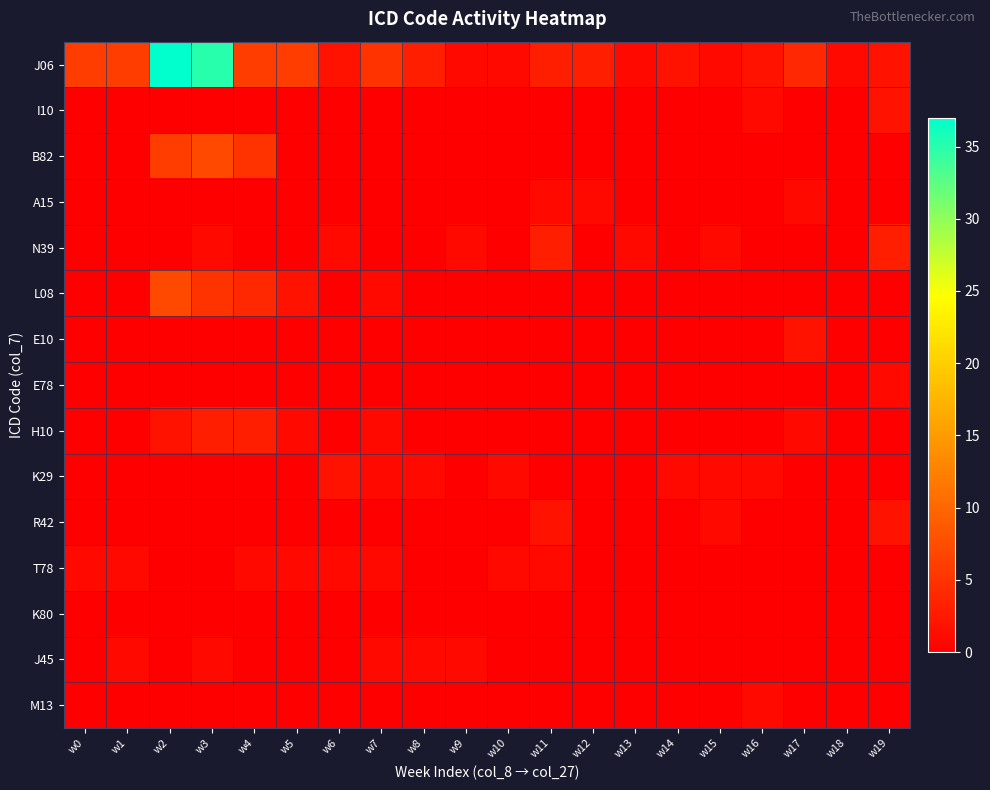

Reading left to right, transcribe all the data shown in this chart.

J06: w0=6	w1=6	w2=37	w3=35	w4=6	w5=6	w6=2	w7=5	w8=3	w9=1	w10=1	w11=3	w12=3	w13=1	w14=2	w15=1	w16=2	w17=4	w18=1	w19=2
I10: w0=0	w1=0	w2=0	w3=0	w4=0	w5=0	w6=0	w7=0	w8=0	w9=0	w10=0	w11=0	w12=0	w13=0	w14=0	w15=0	w16=1	w17=0	w18=0	w19=2
B82: w0=0	w1=0	w2=6	w3=7	w4=5	w5=0	w6=0	w7=0	w8=0	w9=0	w10=0	w11=0	w12=0	w13=0	w14=0	w15=0	w16=0	w17=0	w18=0	w19=0
A15: w0=0	w1=0	w2=0	w3=0	w4=0	w5=0	w6=0	w7=0	w8=0	w9=0	w10=0	w11=1	w12=1	w13=0	w14=0	w15=0	w16=0	w17=1	w18=0	w19=0
N39: w0=0	w1=0	w2=0	w3=1	w4=0	w5=0	w6=1	w7=0	w8=0	w9=1	w10=0	w11=3	w12=0	w13=1	w14=0	w15=1	w16=0	w17=0	w18=0	w19=3
L08: w0=0	w1=0	w2=7	w3=5	w4=4	w5=2	w6=0	w7=1	w8=0	w9=0	w10=0	w11=0	w12=0	w13=0	w14=0	w15=0	w16=0	w17=0	w18=0	w19=0
E10: w0=0	w1=0	w2=0	w3=0	w4=0	w5=0	w6=0	w7=0	w8=0	w9=0	w10=0	w11=0	w12=0	w13=0	w14=0	w15=0	w16=0	w17=2	w18=0	w19=0
E78: w0=0	w1=0	w2=0	w3=0	w4=0	w5=0	w6=0	w7=0	w8=0	w9=0	w10=0	w11=0	w12=0	w13=0	w14=0	w15=0	w16=0	w17=0	w18=0	w19=1
H10: w0=0	w1=0	w2=2	w3=3	w4=3	w5=1	w6=0	w7=1	w8=0	w9=0	w10=0	w11=0	w12=0	w13=0	w14=0	w15=0	w16=0	w17=1	w18=0	w19=0
K29: w0=0	w1=0	w2=0	w3=0	w4=0	w5=0	w6=2	w7=1	w8=1	w9=0	w10=1	w11=0	w12=0	w13=0	w14=1	w15=1	w16=1	w17=0	w18=0	w19=0
R42: w0=0	w1=0	w2=0	w3=0	w4=0	w5=0	w6=0	w7=0	w8=0	w9=0	w10=0	w11=2	w12=0	w13=0	w14=0	w15=1	w16=0	w17=0	w18=0	w19=2
T78: w0=1	w1=1	w2=0	w3=0	w4=1	w5=1	w6=1	w7=1	w8=0	w9=0	w10=1	w11=1	w12=0	w13=0	w14=0	w15=0	w16=0	w17=0	w18=0	w19=0
K80: w0=0	w1=0	w2=0	w3=0	w4=0	w5=0	w6=0	w7=0	w8=0	w9=0	w10=0	w11=0	w12=0	w13=0	w14=0	w15=0	w16=0	w17=0	w18=0	w19=0
J45: w0=0	w1=1	w2=0	w3=1	w4=0	w5=0	w6=0	w7=1	w8=1	w9=1	w10=0	w11=0	w12=0	w13=0	w14=0	w15=0	w16=0	w17=0	w18=0	w19=0
M13: w0=0	w1=0	w2=0	w3=0	w4=0	w5=0	w6=0	w7=0	w8=0	w9=0	w10=0	w11=0	w12=0	w13=0	w14=0	w15=0	w16=1	w17=0	w18=0	w19=0